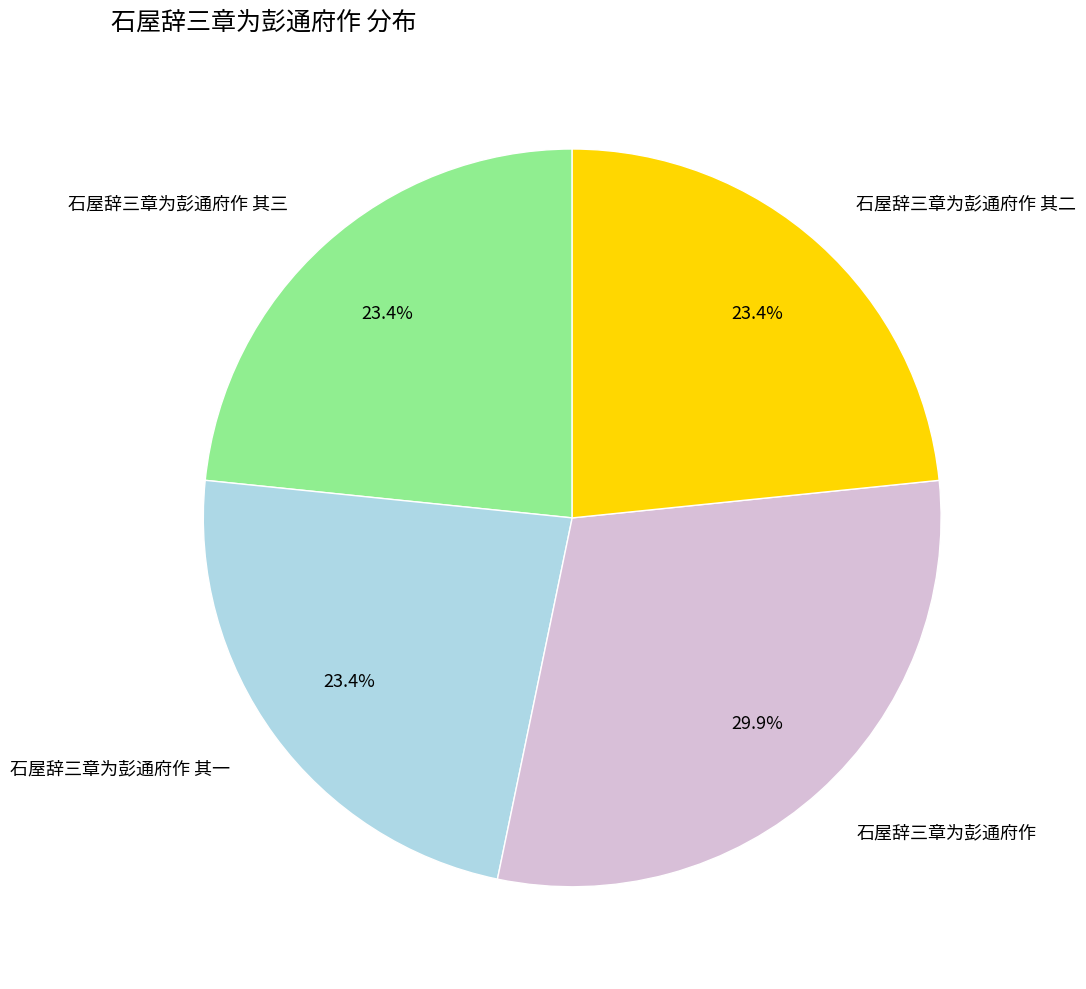

Which category has the biggest portion of the pie?

石屋辞三章为彭通府作